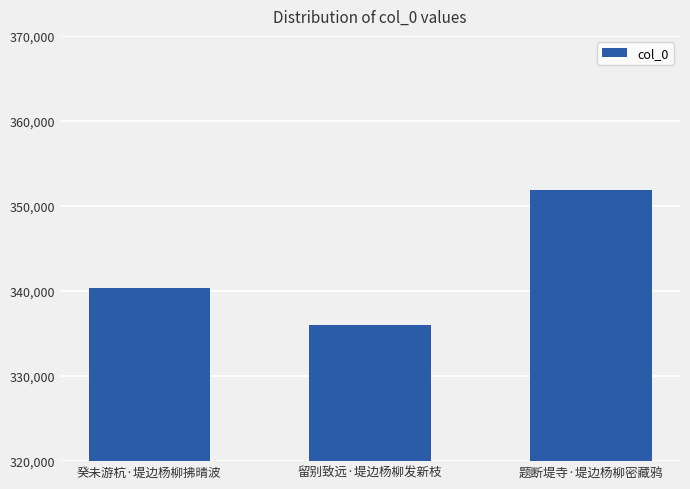

What is the sum of all values?

1028248